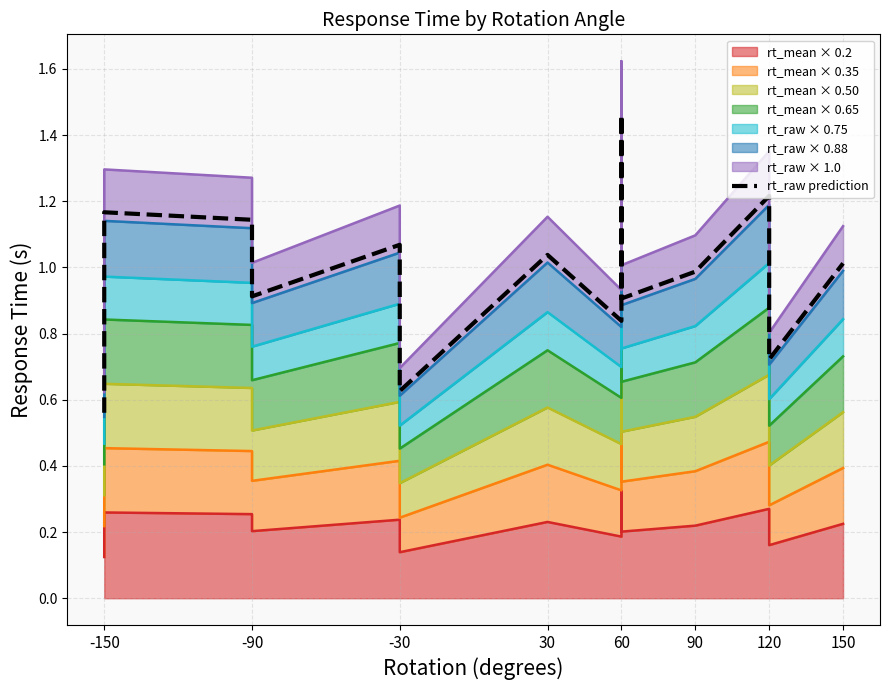

Is it true that the value at 30 is 1.8?

False